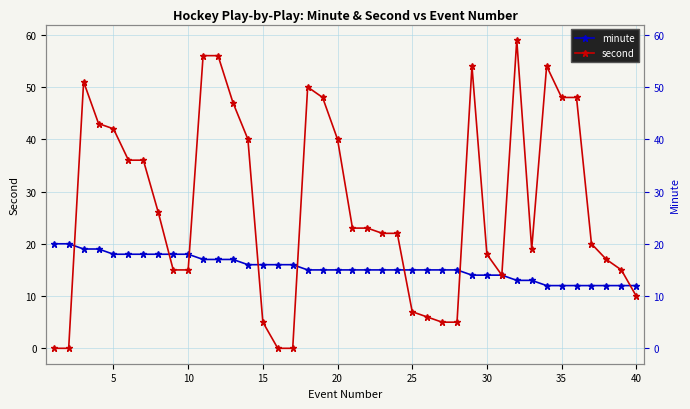

What are all the series names shown in the legend?

minute, second